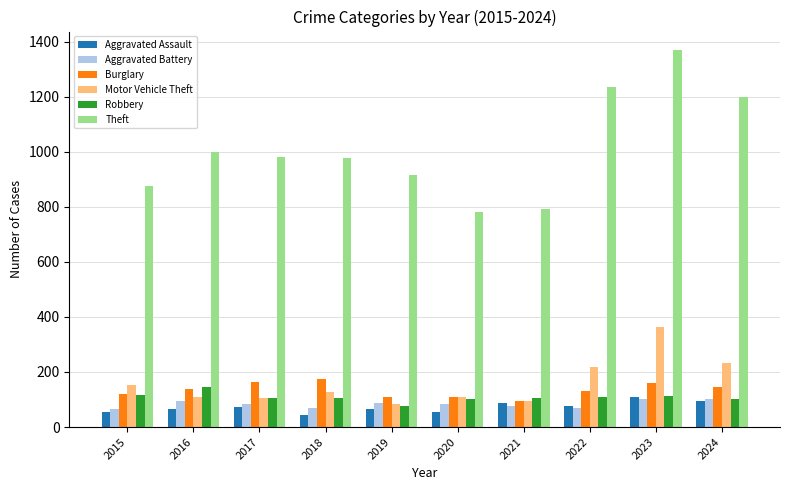

How many bars are there in each group?

6